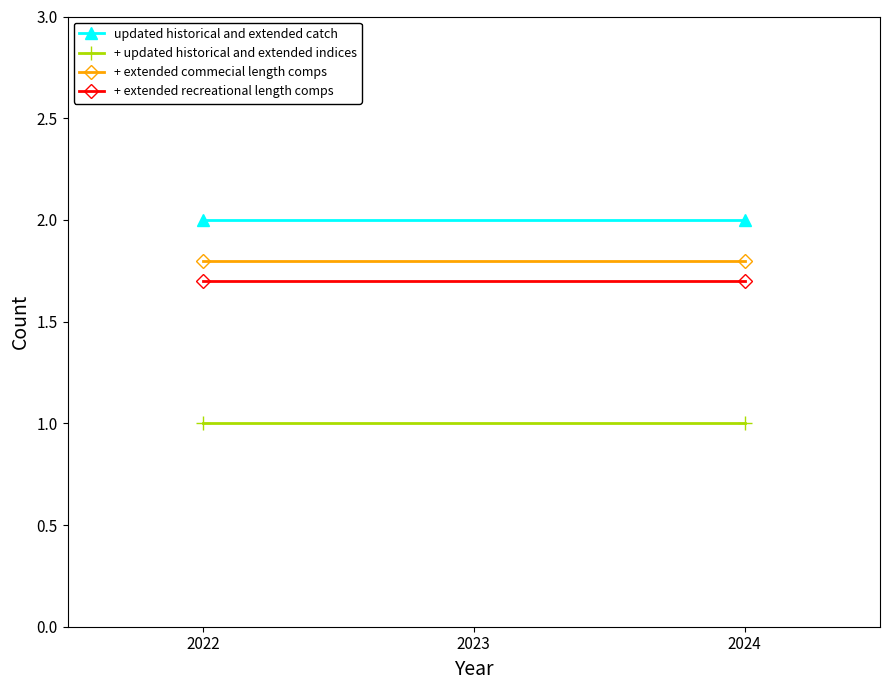

Which series has the widest spread of values?

updated historical and extended catch